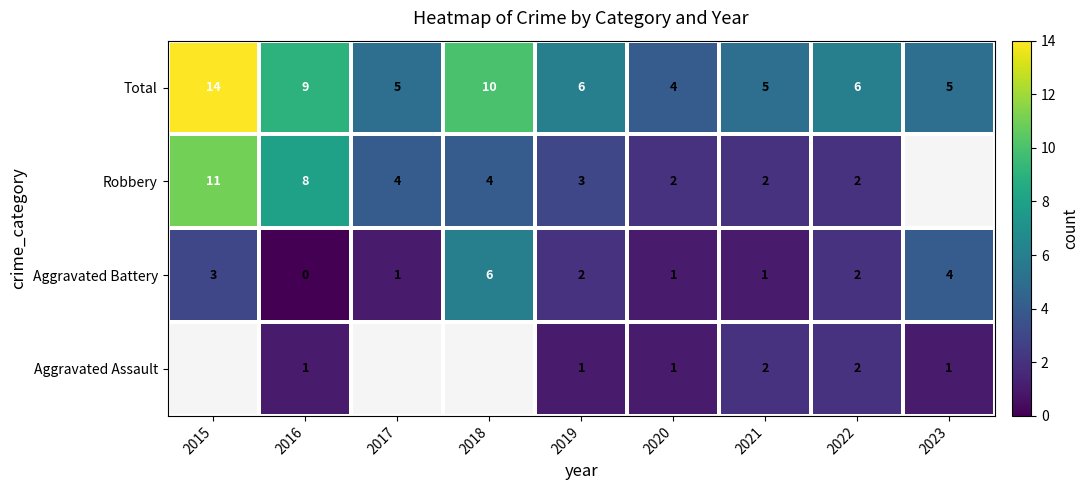

What is the difference between the highest and lowest values at 2022?

4